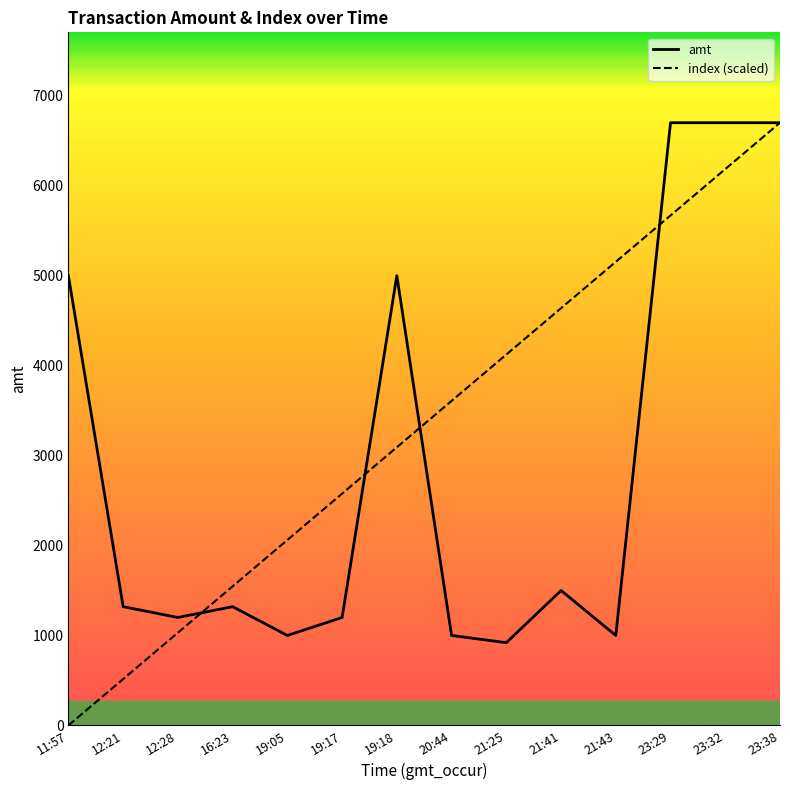

What is the difference between the maximum and minimum values in the amt series?

5780.0